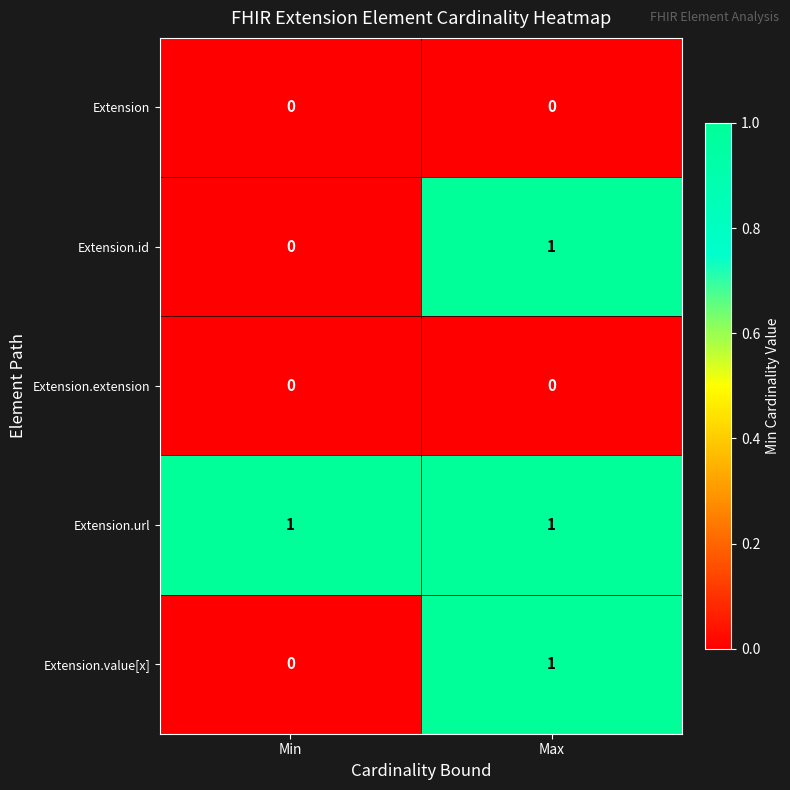

At which category is the sum across all series the highest?

Max